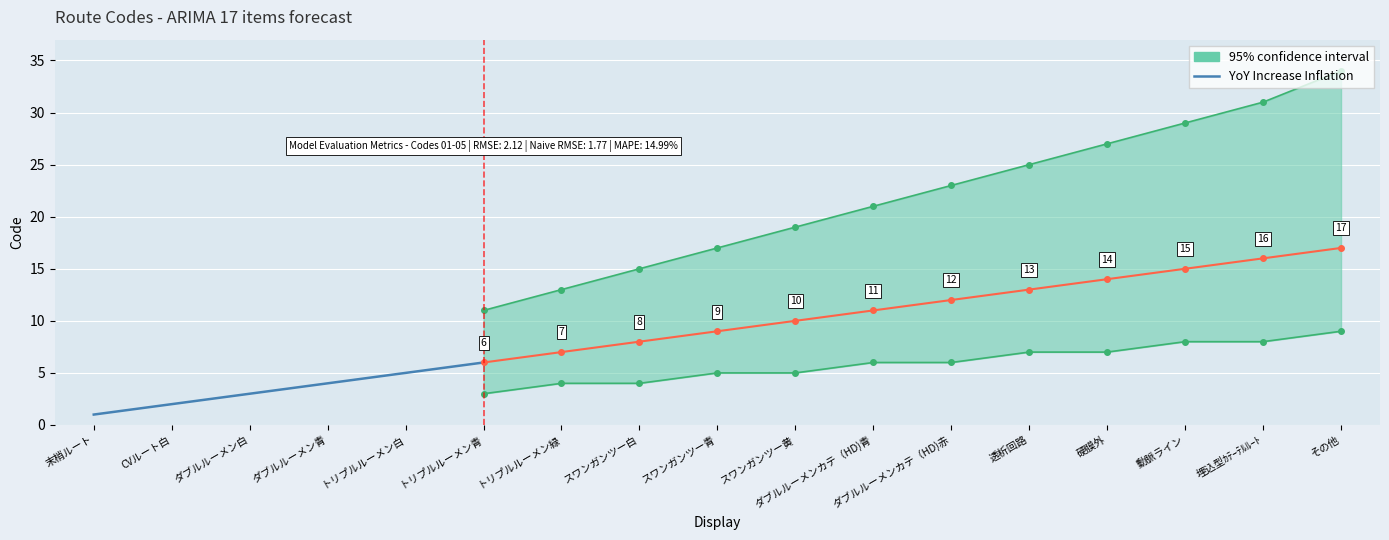

What position from the right is トリプルルーメン白?

2